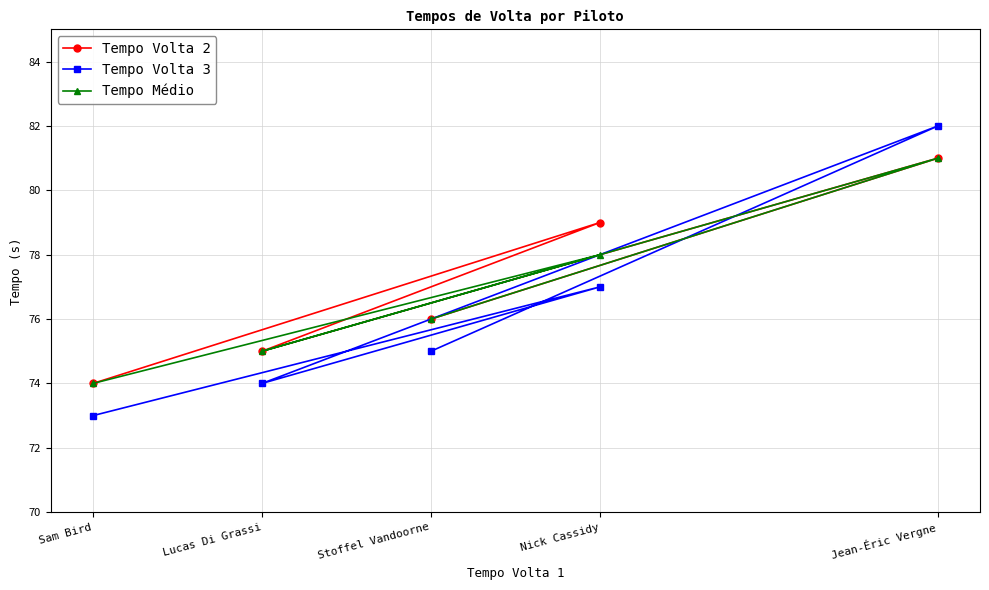

What is the label of the 5th point from the right?

Sam Bird